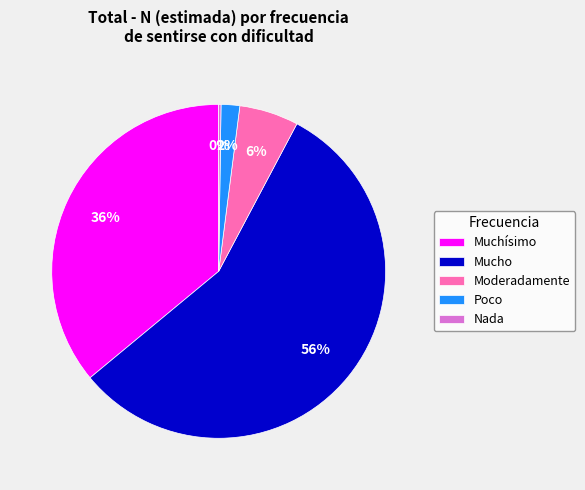

Is it true that Mucho is 56% of the pie?

True